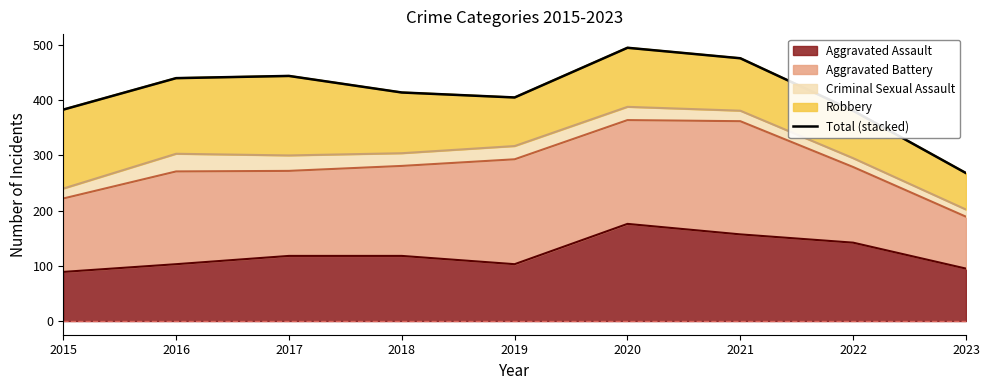

What is the value of the 9th point from the left?

268